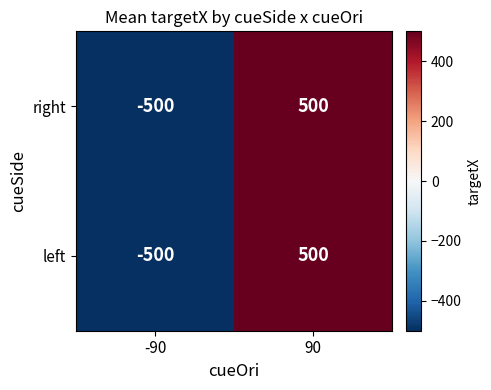

What is the difference between the maximum and minimum values in the left series?

1000